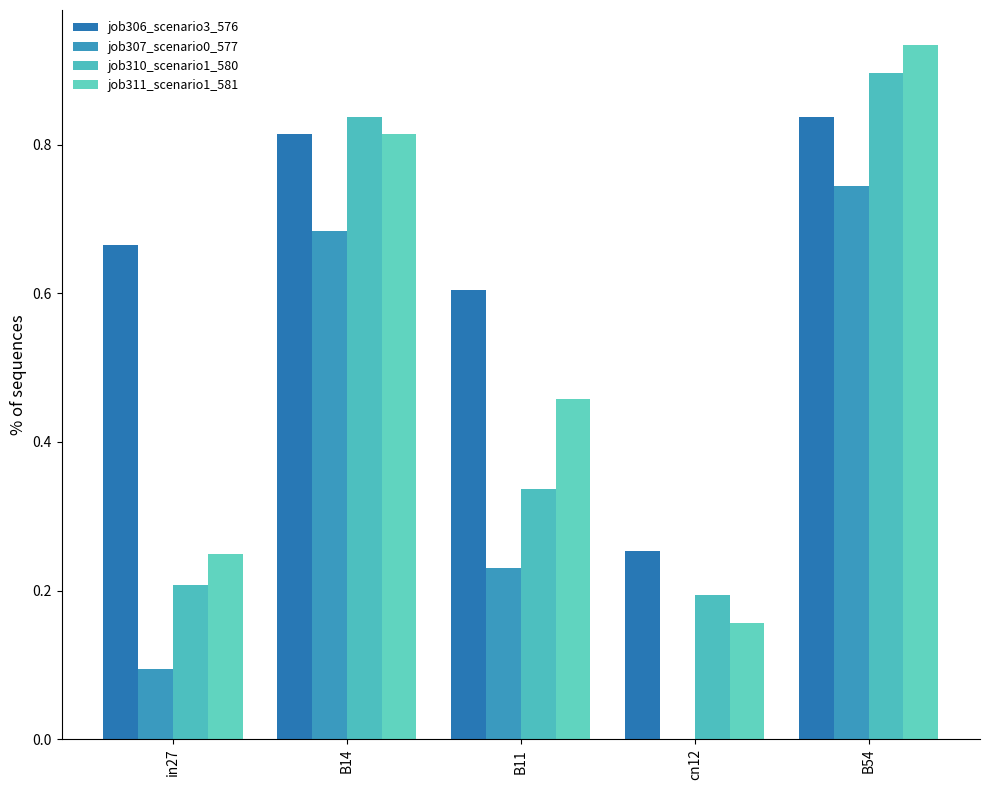

Which has a higher value, in27 or cn12?

in27